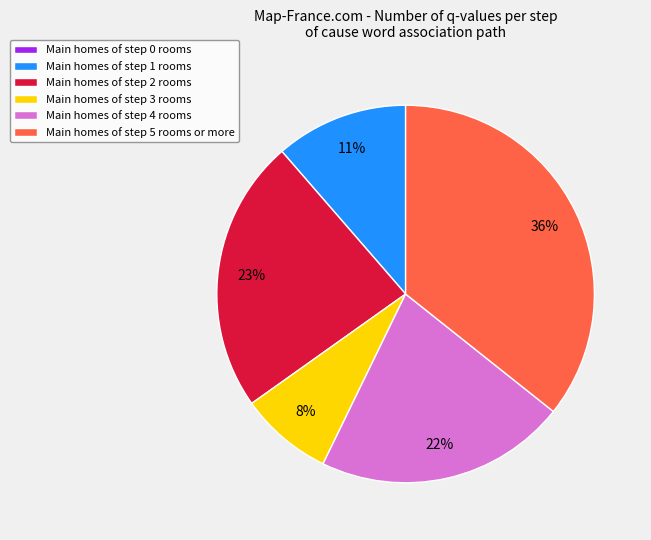

Which category has the biggest portion of the pie?

Main homes of step 5 rooms or more